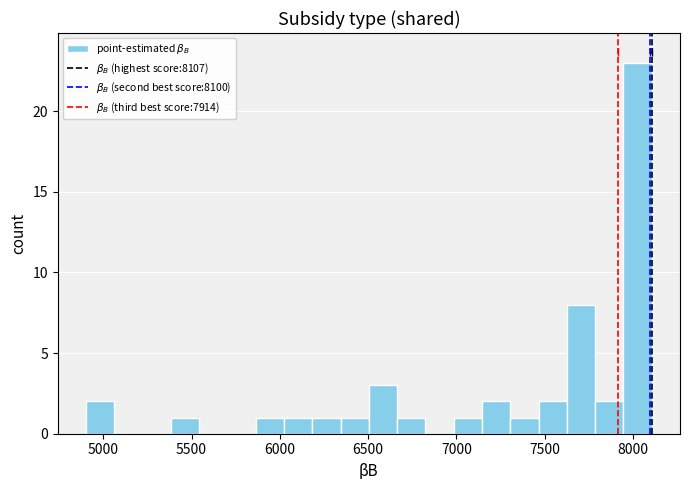

Around what value on the x-axis is the tallest bar? Give the approximate position of its centre, as read against the axis.

8050